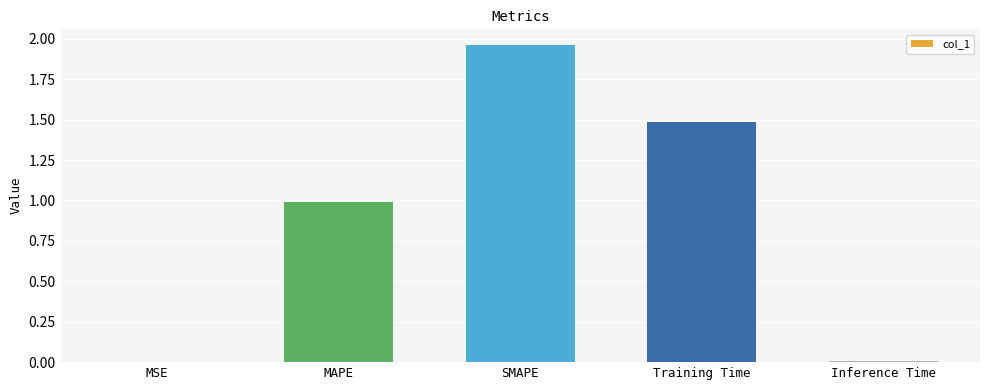

Between MAPE and MSE, which is larger?

MAPE